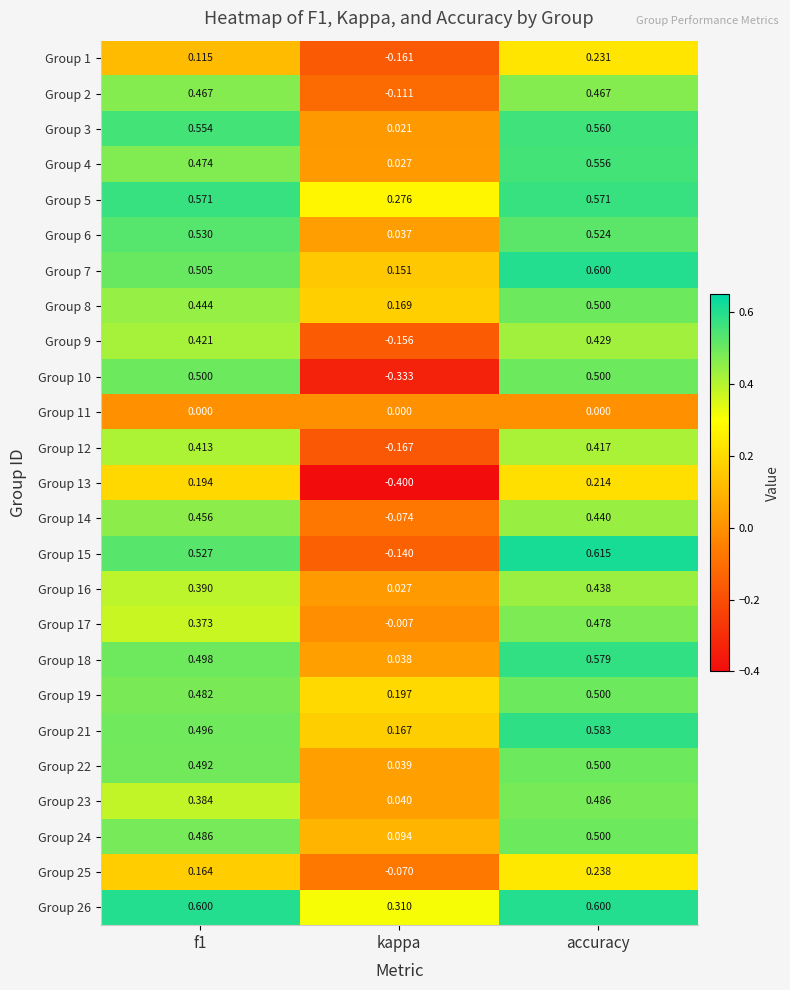

At which category is the sum across all series the highest?

accuracy